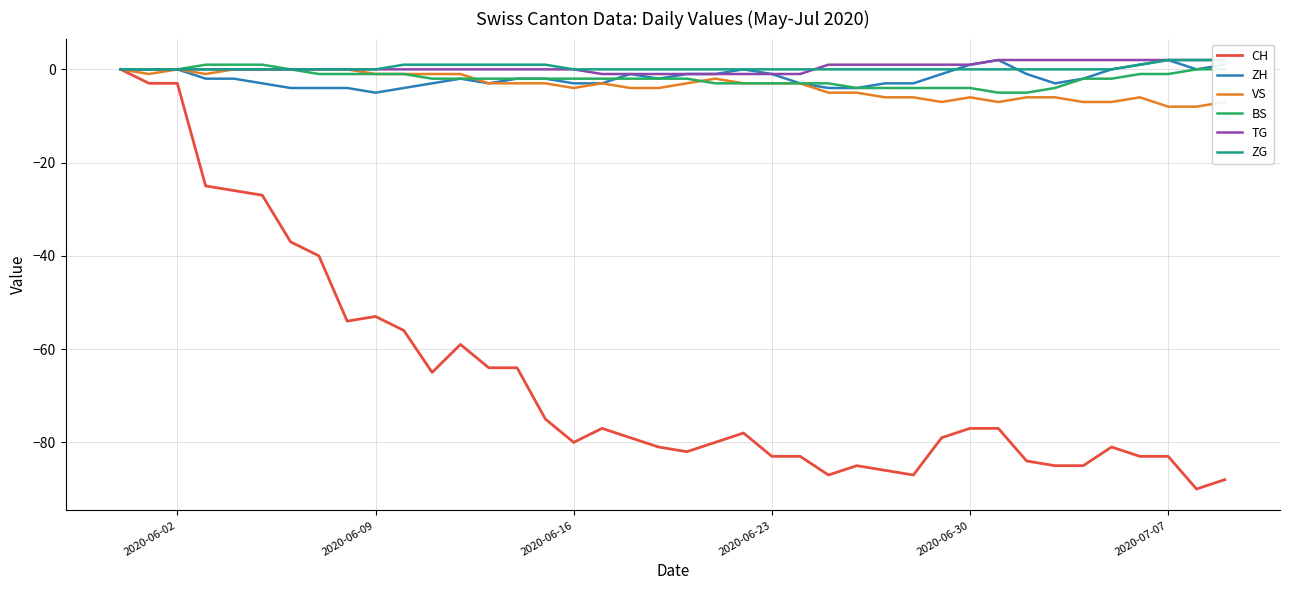

In VS, how many points are higher than both neighbors (excluding endpoints)?

5